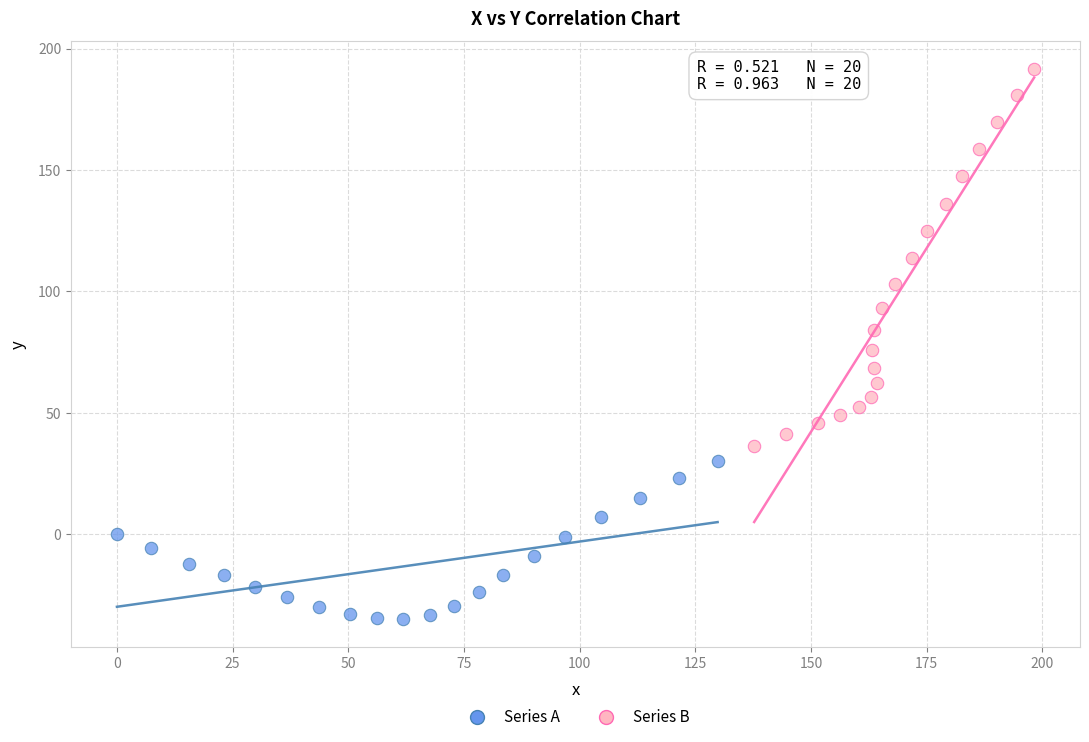

Which series reaches the minimum Y coordinate?

Series A